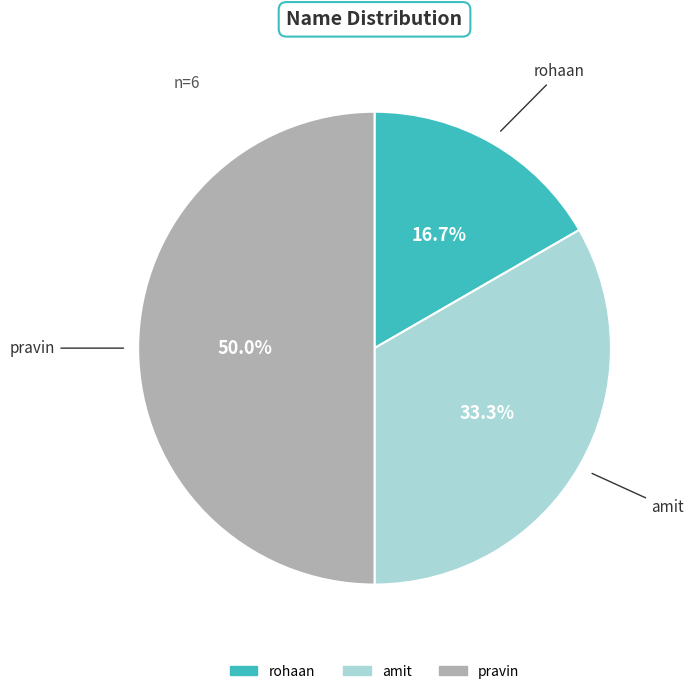

Which category has the smallest portion of the pie?

rohaan